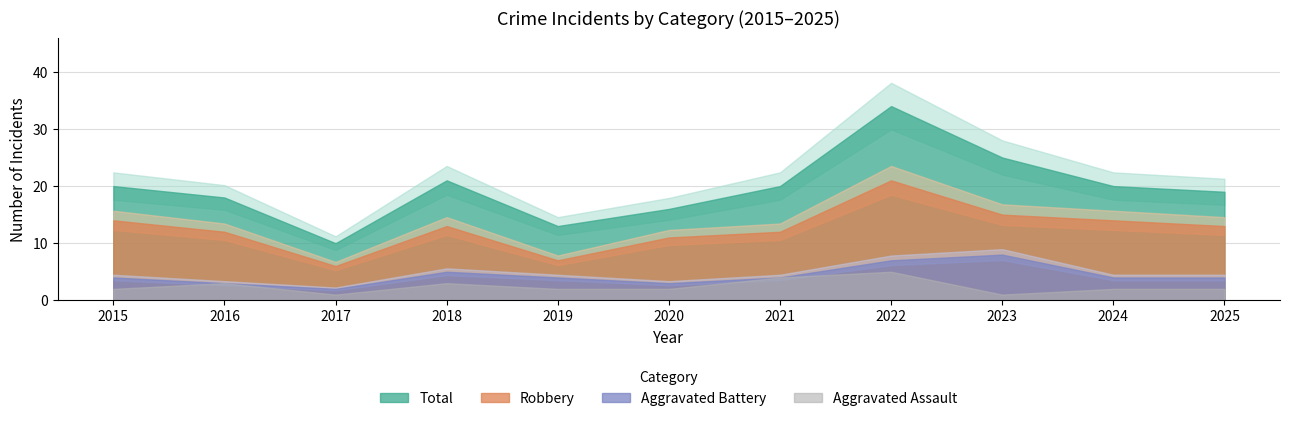

Reading left to right, extract all data points from this chart.

Aggravated Assault: 2	3	1	3	2	2	4	5	1	2	2
Aggravated Battery: 4	3	2	5	4	3	4	7	8	4	4
Robbery: 14	12	6	13	7	11	12	21	15	14	13
Total: 20	18	10	21	13	16	20	34	25	20	19